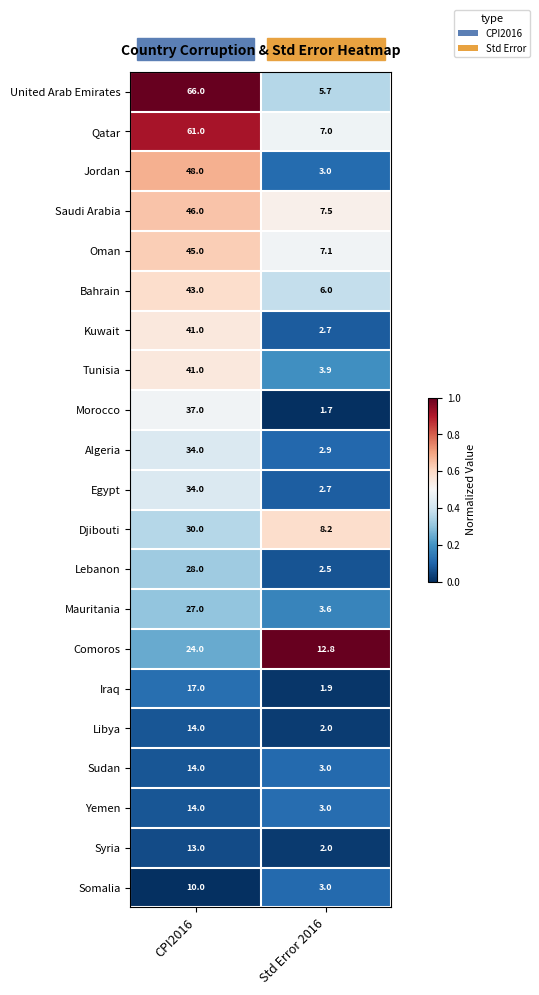

What is the sum of the Bahrain values at Std Error 2016 and CPI2016?

49.0